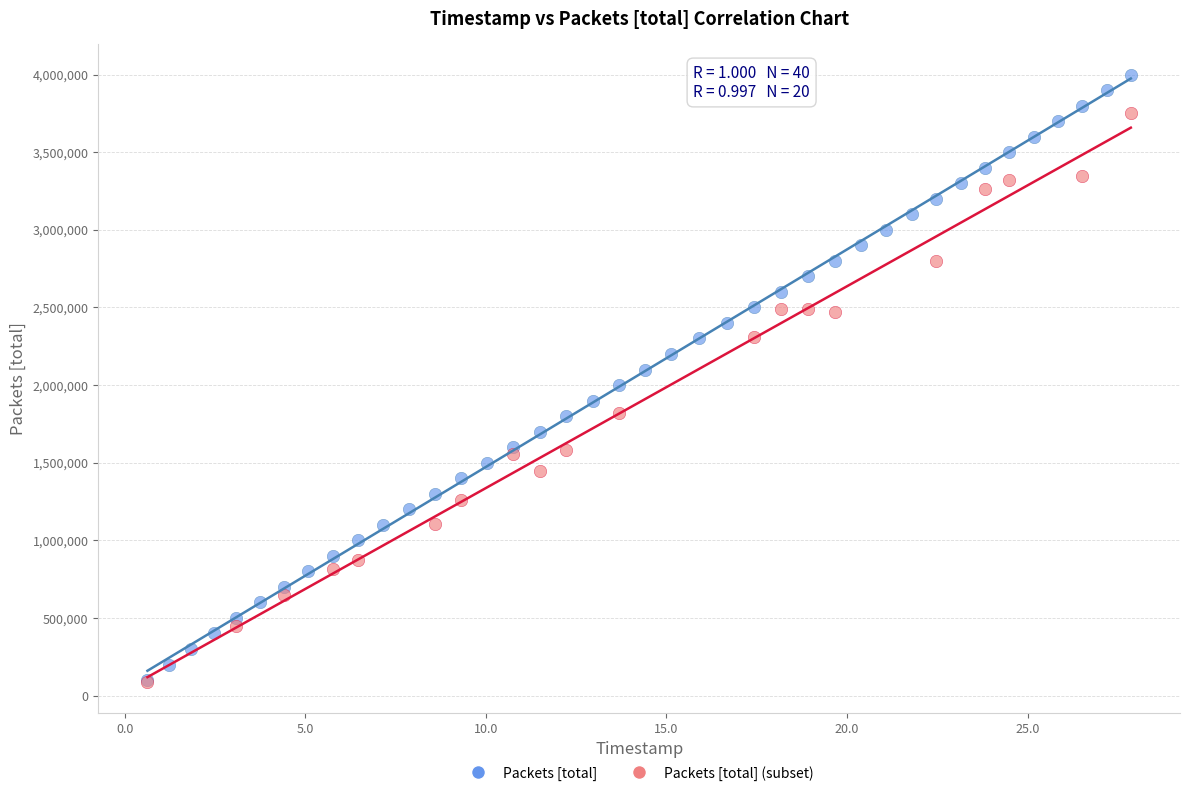

Which series contains the highest Y value?

Packets [total]